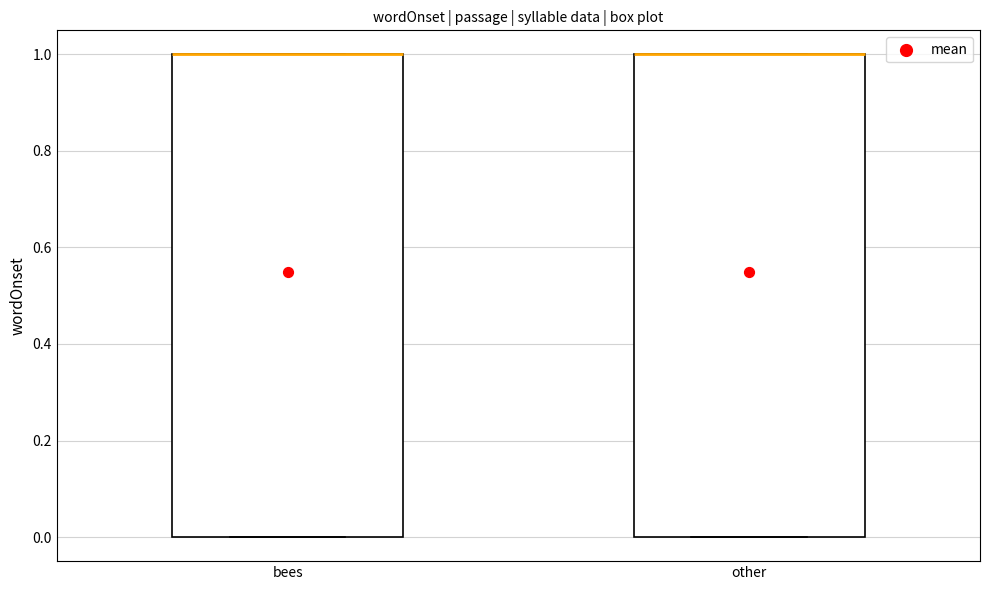

Reading left to right, transcribe this box plot: for each box, give where its median line is, the range the box spans, and where its two whiskers end, as read against the y-axis. The values are not printed on the chart, so give them approximately, as read against the axis.

bees: median 1 (drawn on the box's upper edge), box 0 to 1, whiskers 0 to 1
other: median 1 (drawn on the box's upper edge), box 0 to 1, whiskers 0 to 1